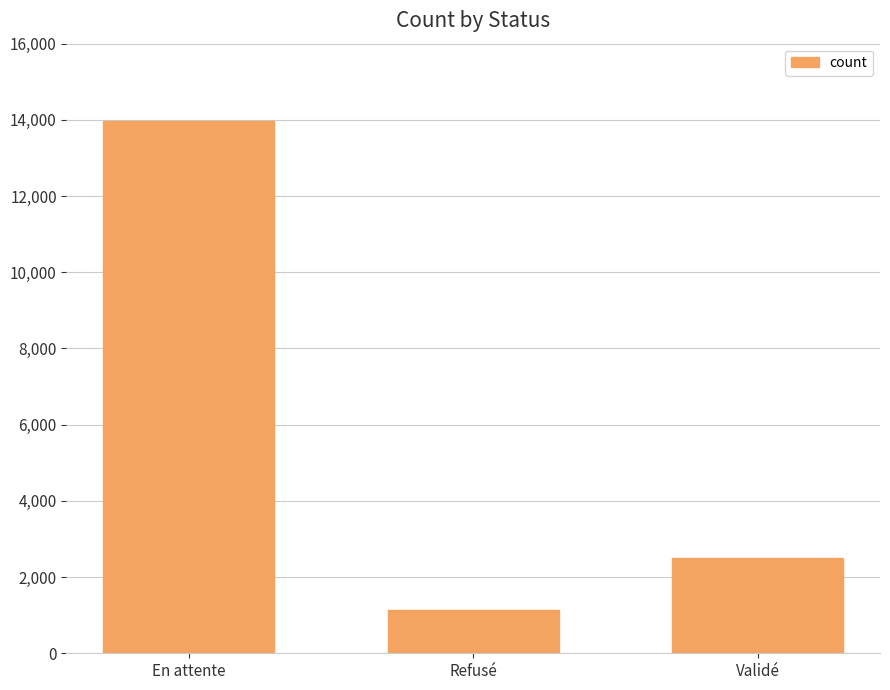

Which category has the lowest value across all series?

Refusé